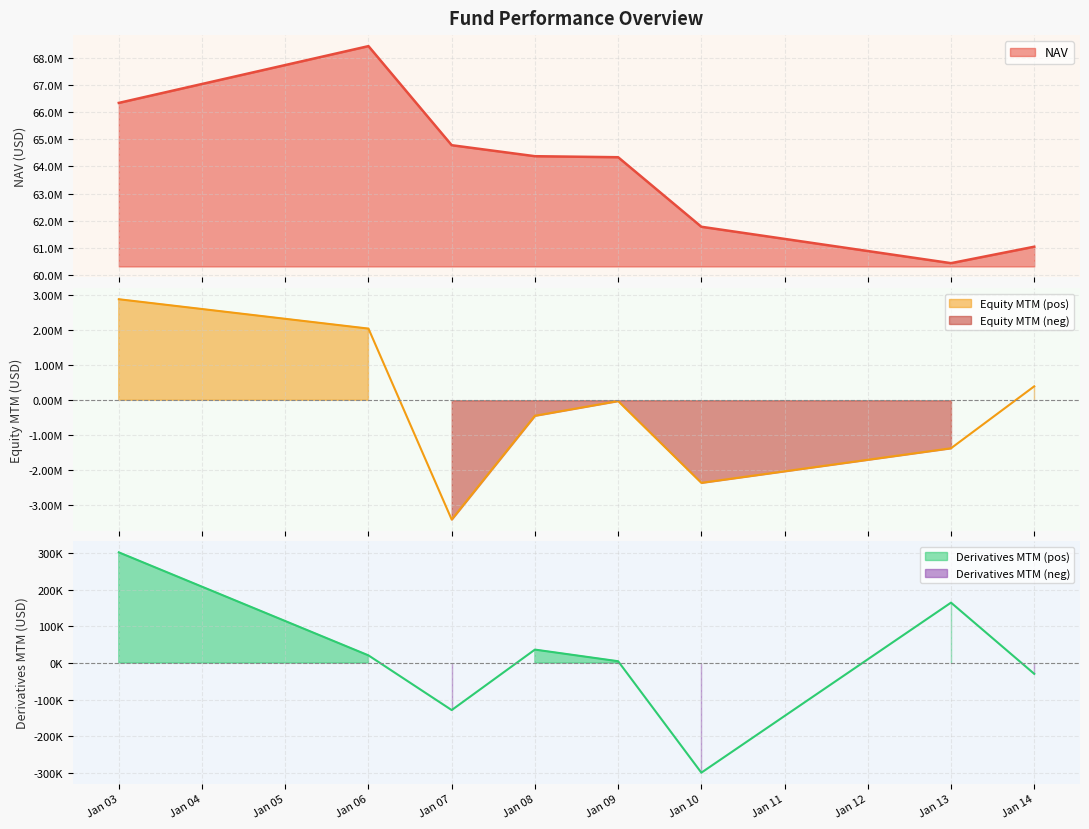

What is the difference between the NAV values at Jan 06 and Jan 10?

6674893.7